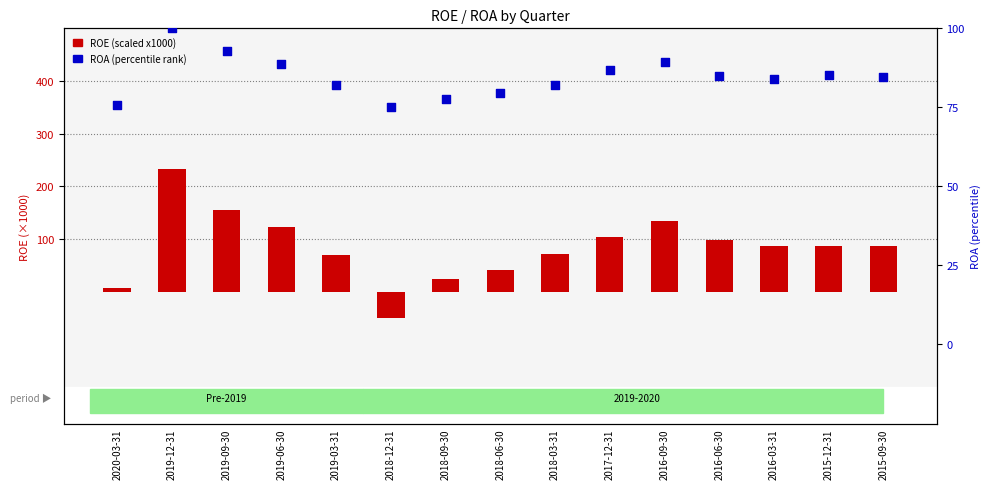

Which series has the largest Y range (max minus min)?

ROE (scaled x1000)